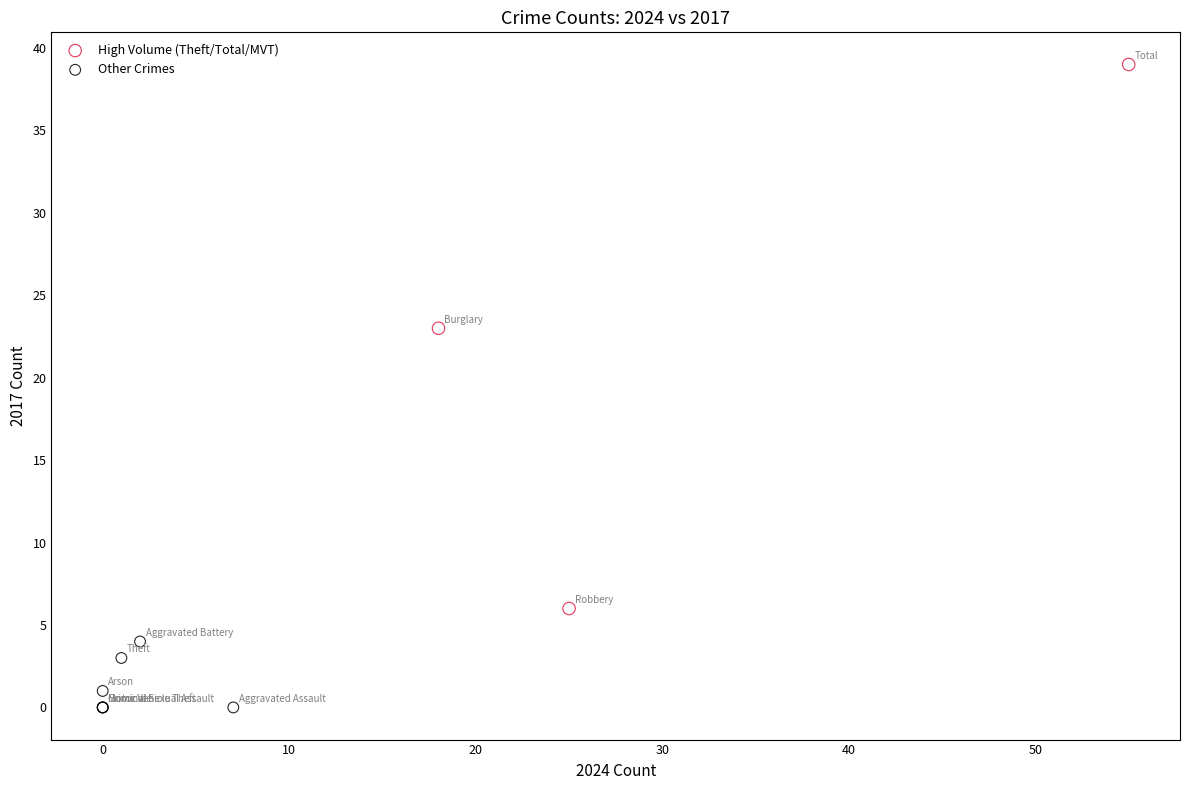

Which series has the largest Y range (max minus min)?

High Volume (Theft/Total/MVT)